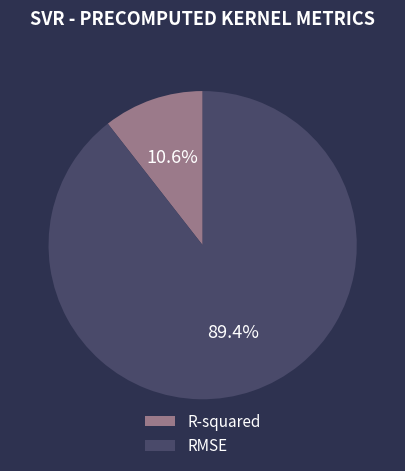

Which slice is the largest?

RMSE